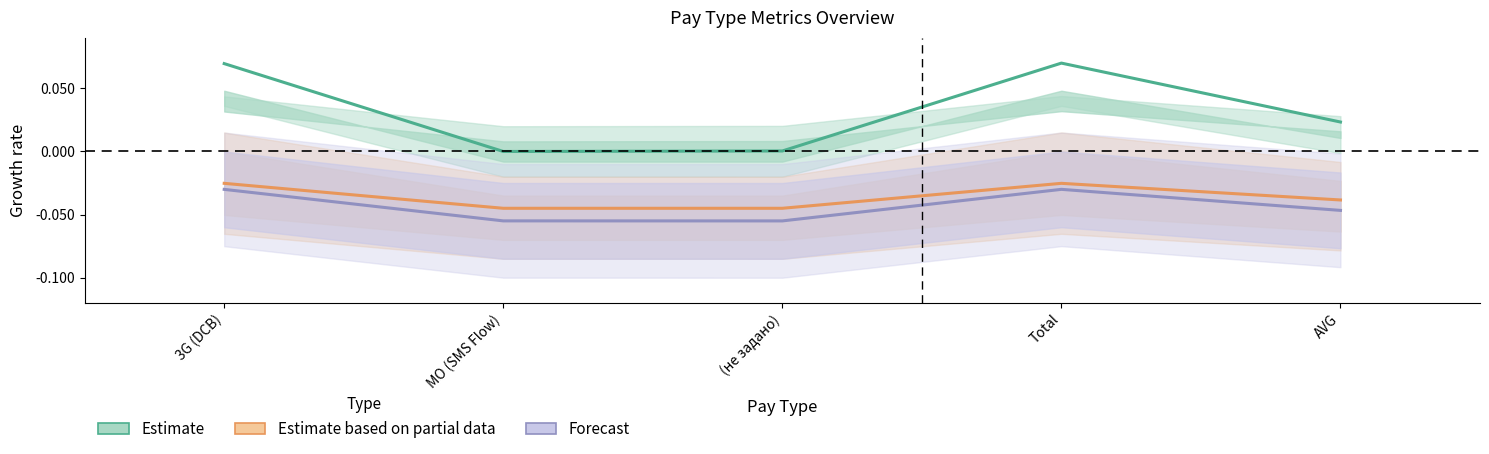

What is the maximum value shown in the chart?

0.1